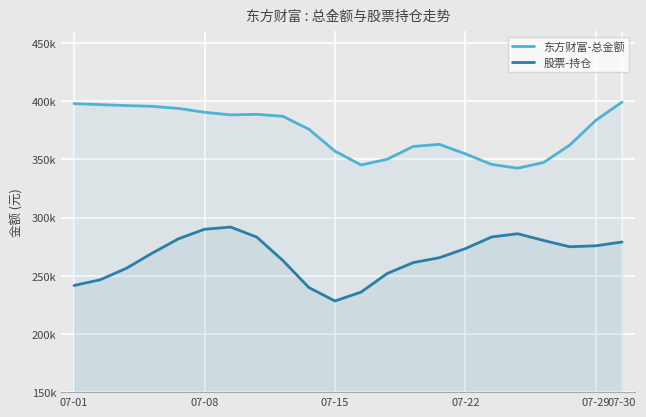

True or false: 东方财富-总金额 and 股票-持仓 intersect in this chart.

False